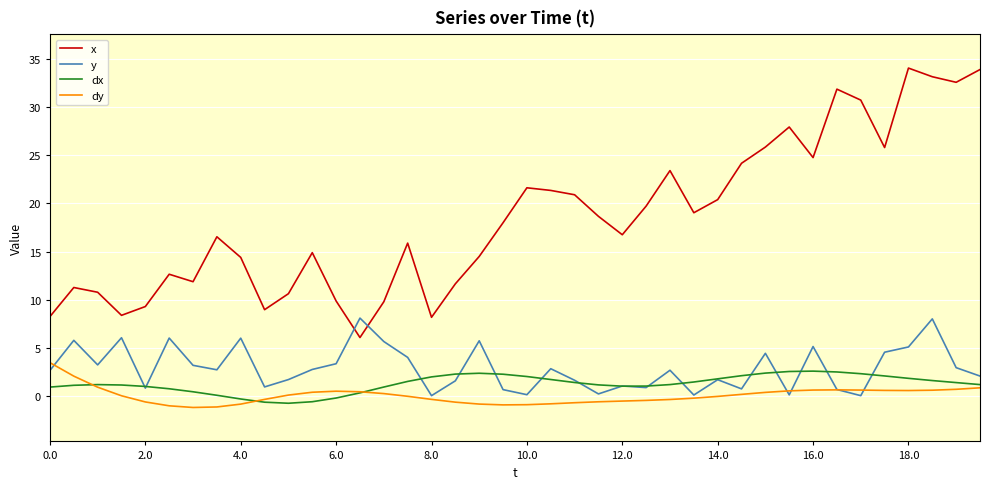

Which series has the largest total across all categories?

x